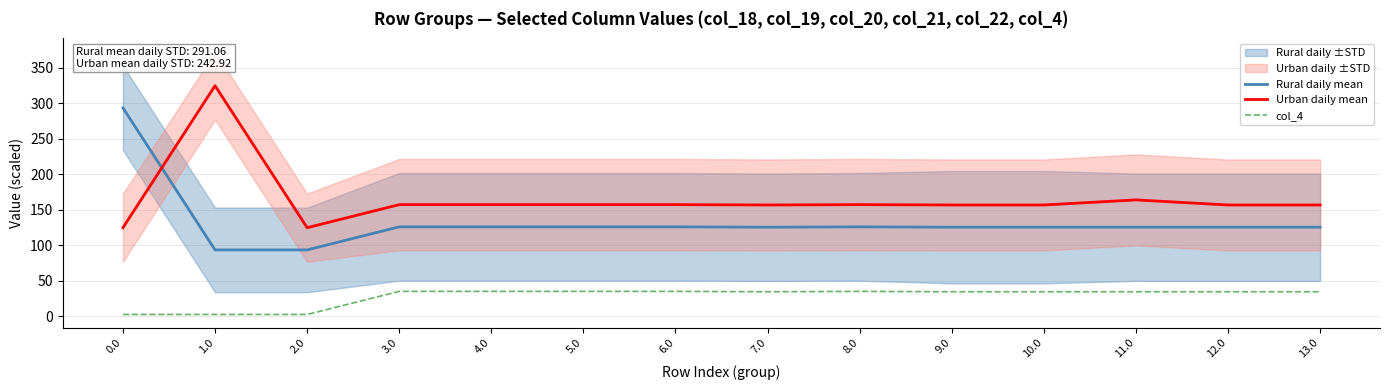

List the series in order of their overall mean, highest first.

Urban daily mean, Rural daily mean, col_4